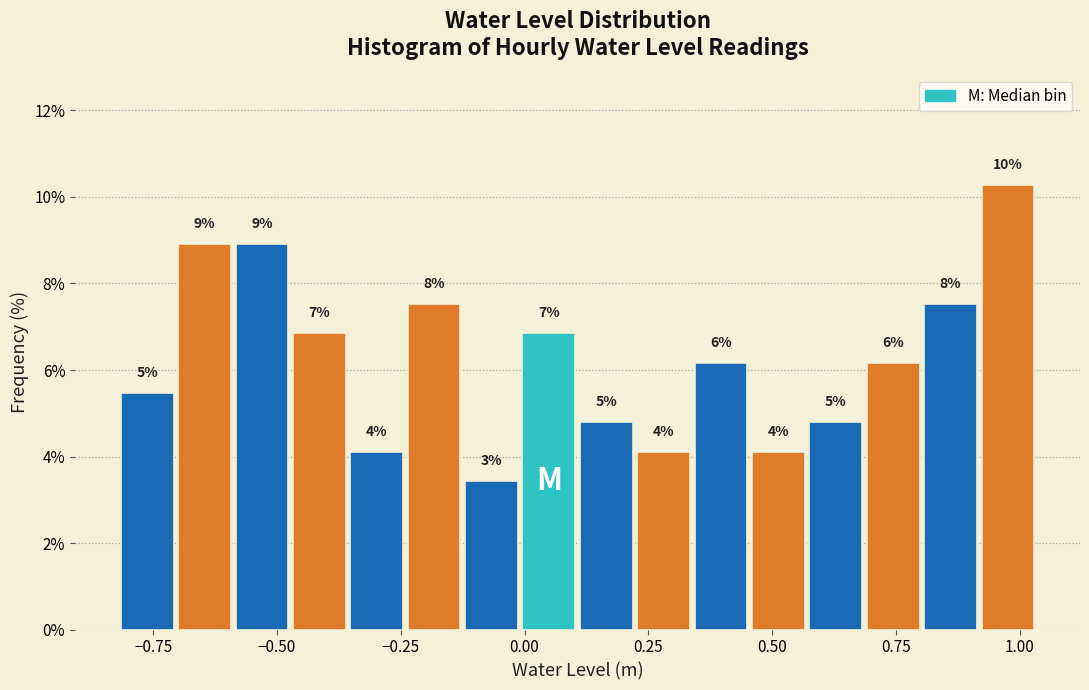

Read against the x-axis, roughly where is the centre of the tallest bar?

1.00